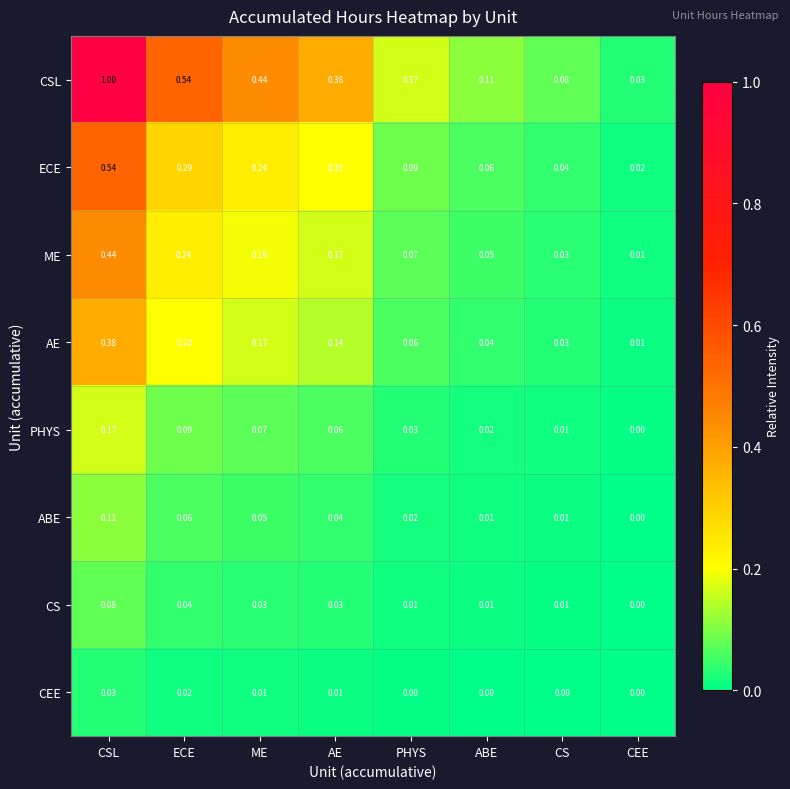

At which label does AE reach its minimum?

CEE